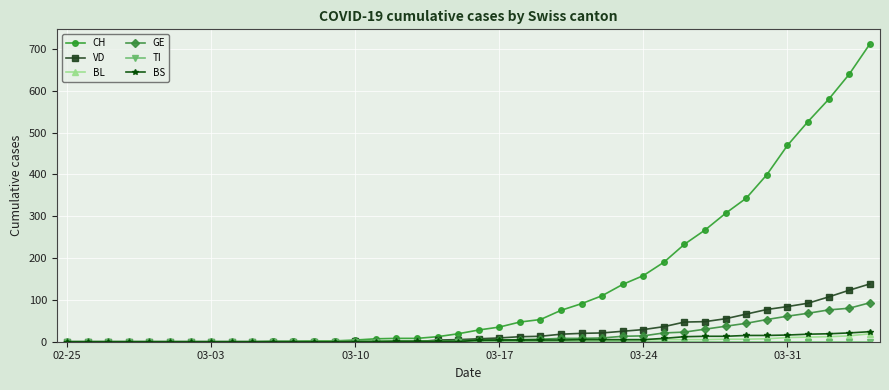

Which series has the largest range (max minus min)?

CH